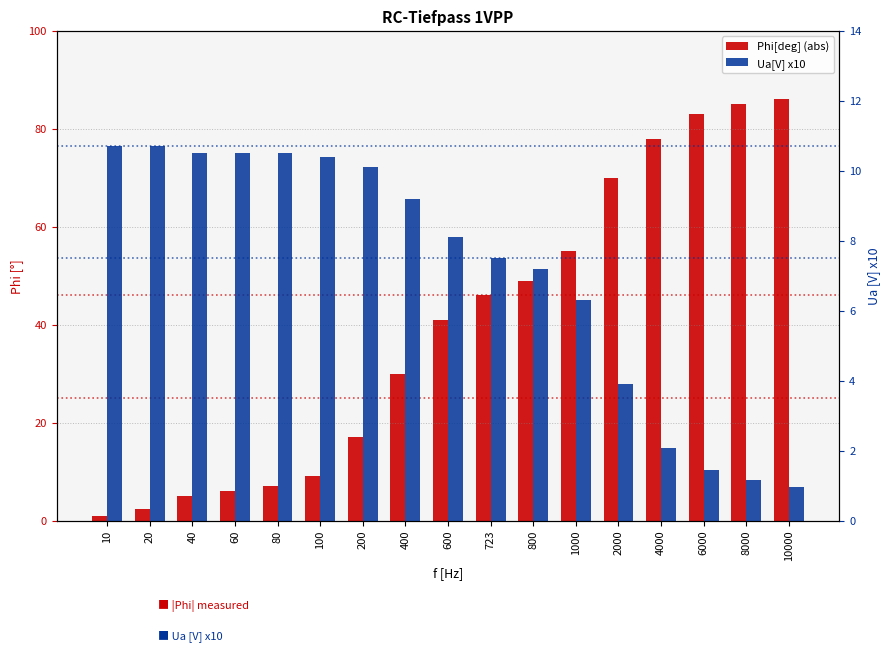

How many data points does each series have?

17